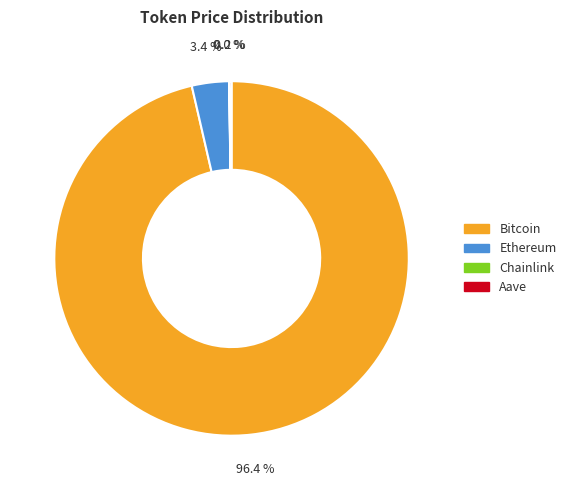

Between Ethereum and Bitcoin, which is larger?

Bitcoin